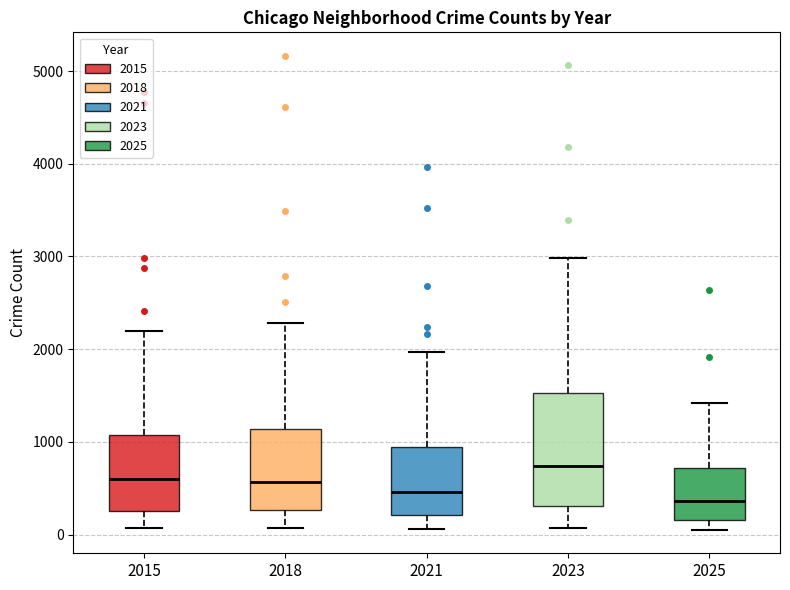

Comparing the boxes themselves (not the whiskers), which one is the tallest?

2023